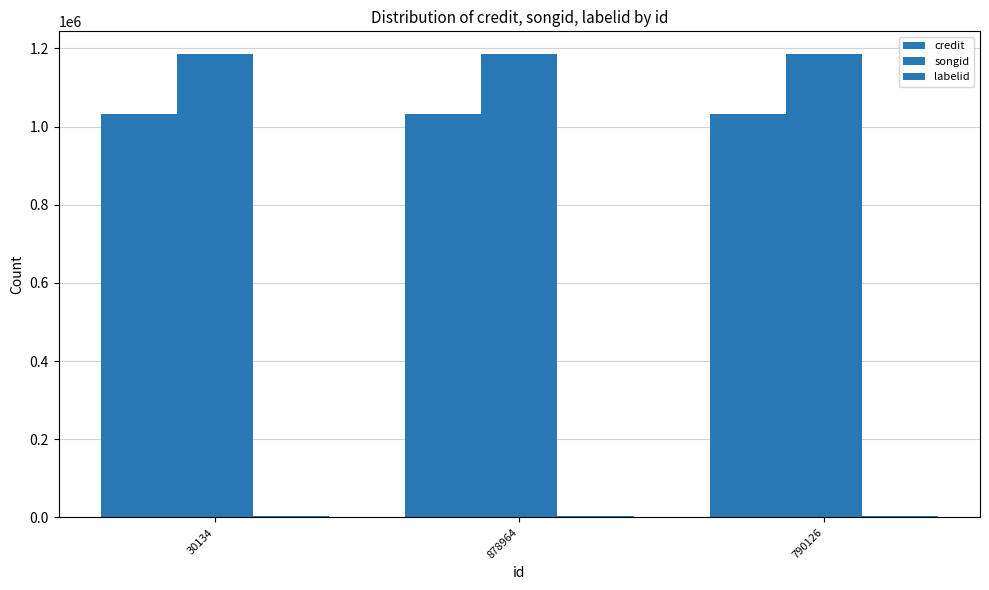

How many series are shown in this chart?

3